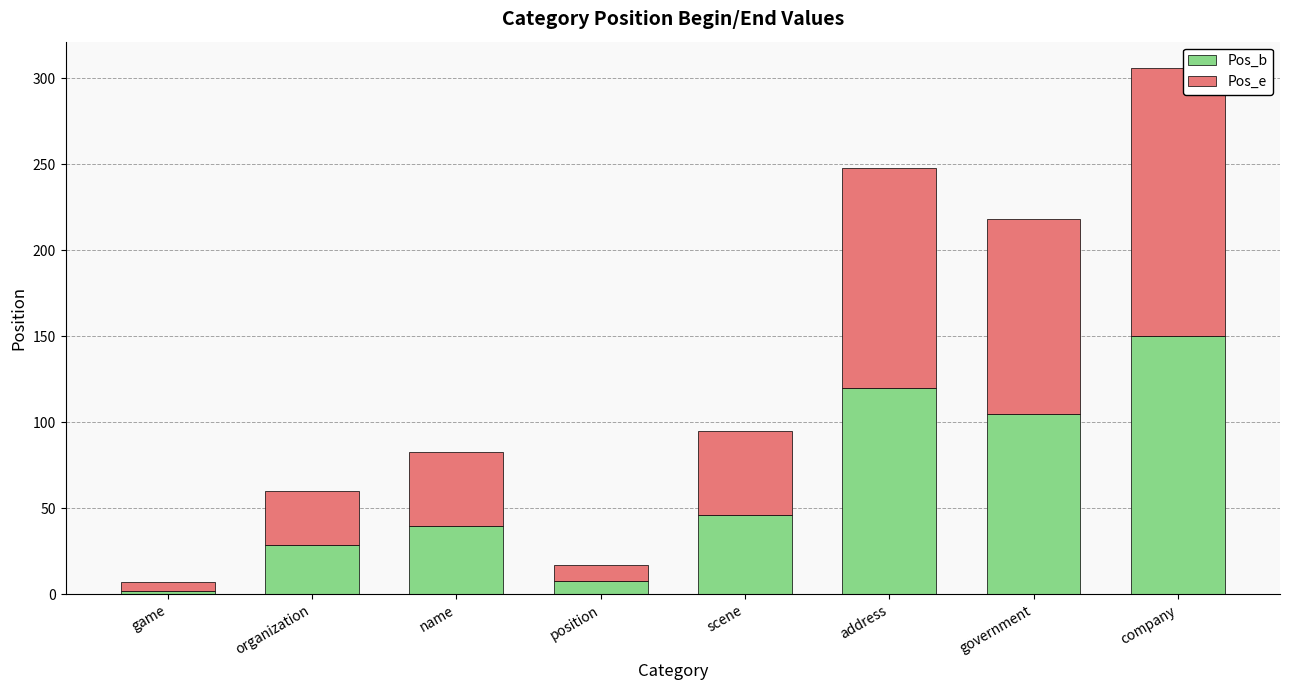

The value of Pos_b at position is 8. True or false?

True